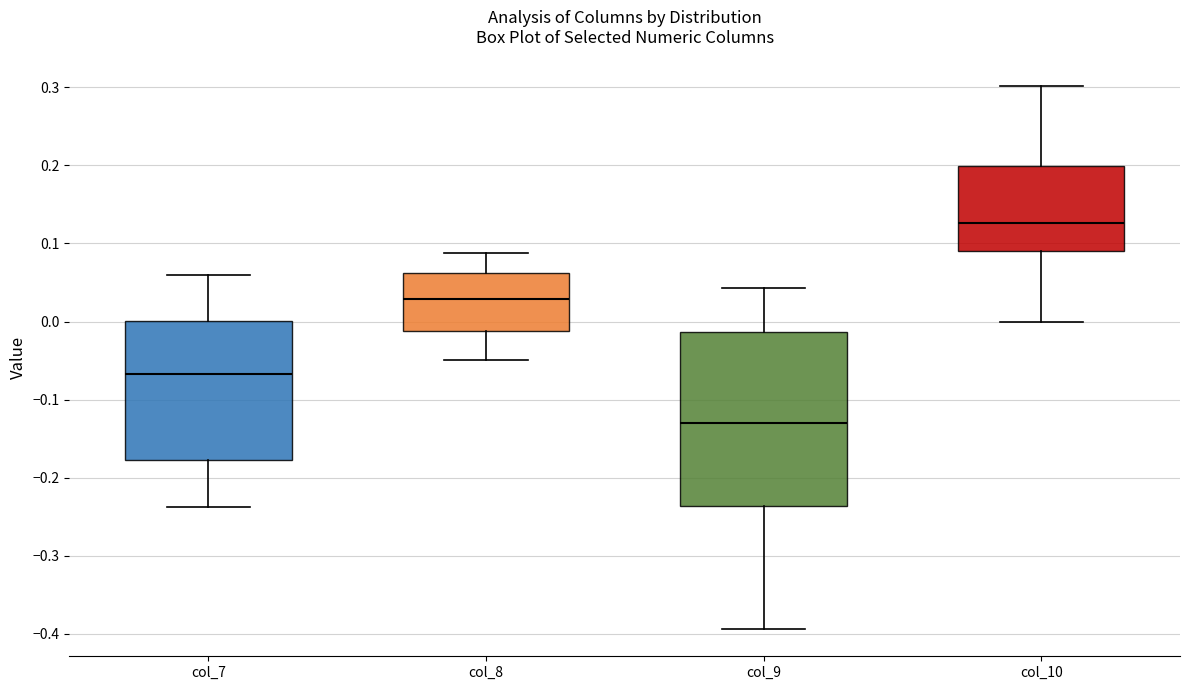

Where does the median line of the box for col_8 sit on the y-axis? The values are not printed on the chart, so give them approximately, as read against the axis.

0.03